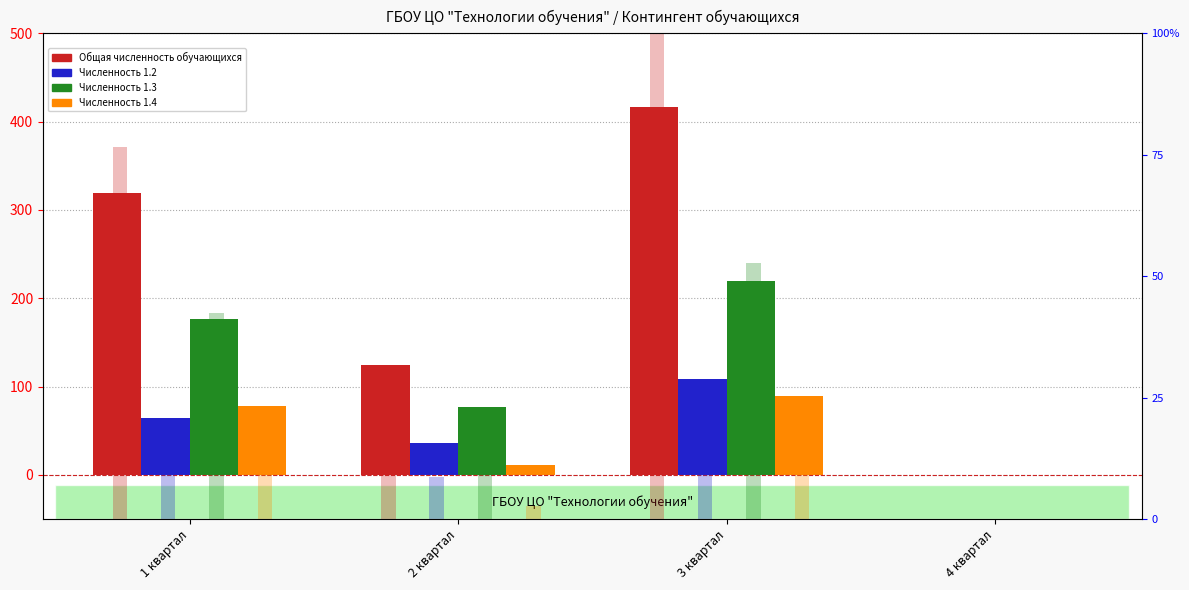

Which has a higher value, 3 квартал or 4 квартал?

3 квартал